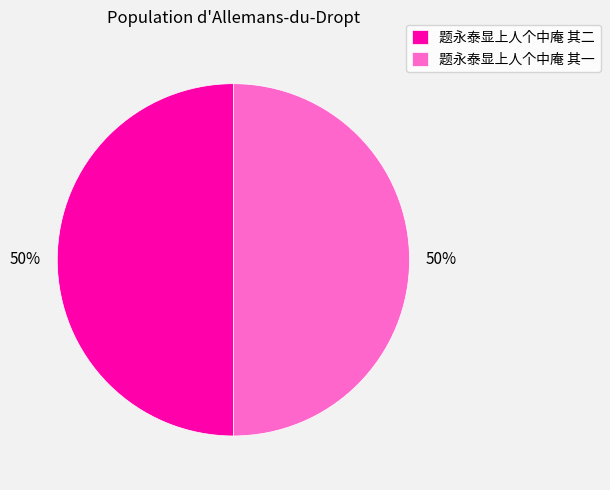

The 题永泰显上人个中庵 其二 slice represents 50% of the pie. True or false?

True